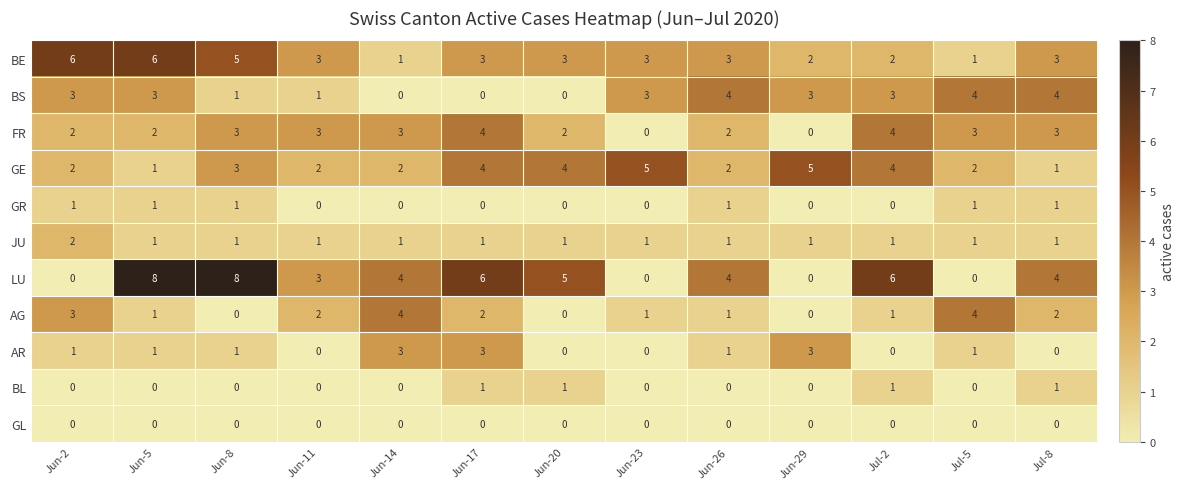

What is the difference between the highest and lowest values at Jun-26?

4